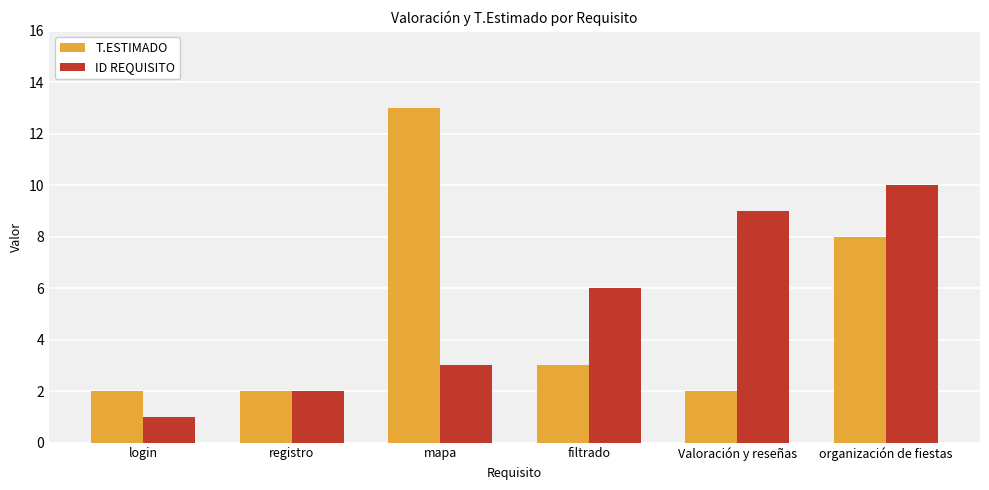

Rank the series at login from highest to lowest value.

T.ESTIMADO, ID REQUISITO